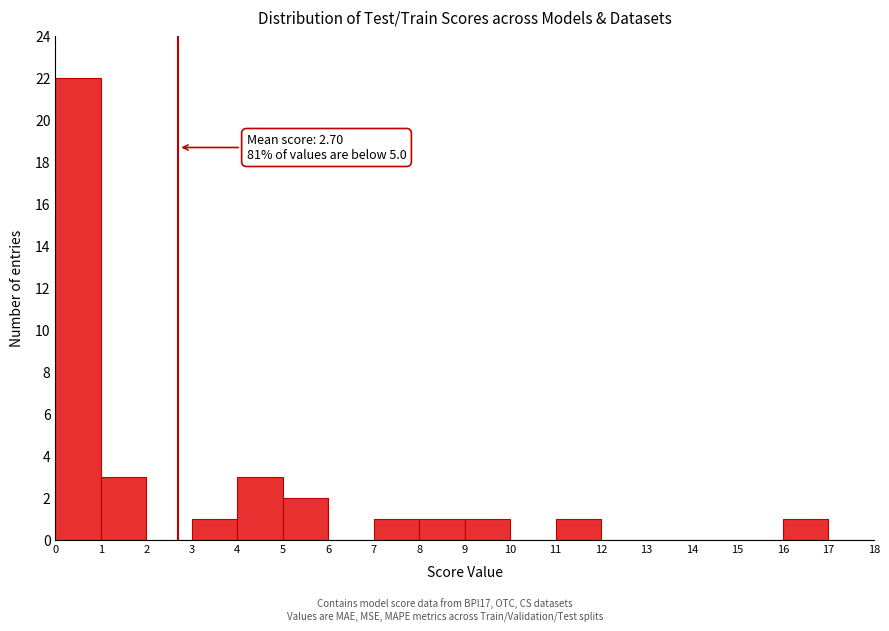

Over which range of the x-axis is the bar tallest?

0 to 1